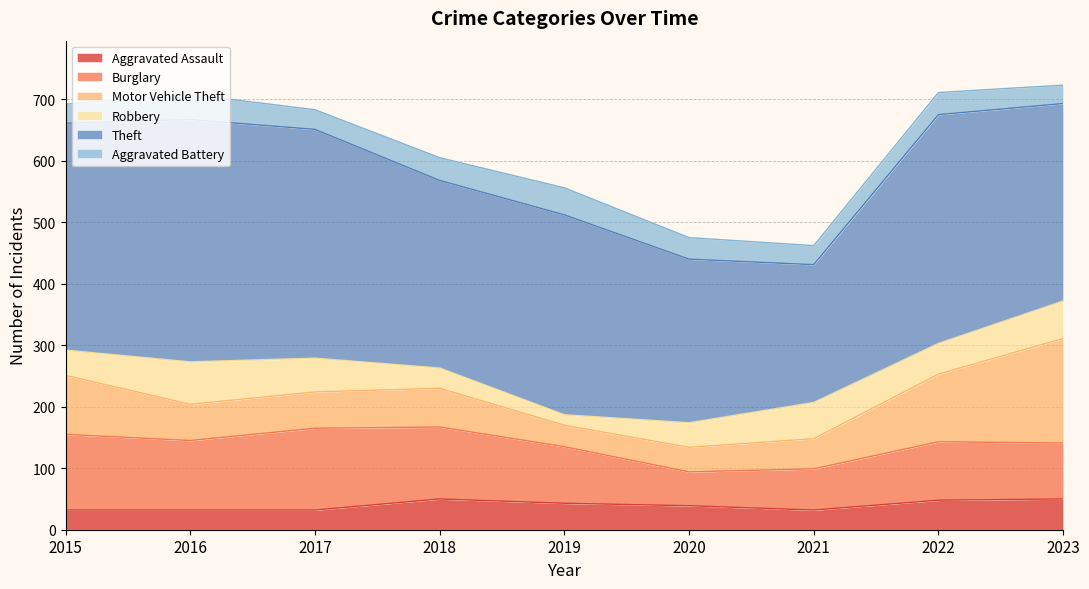

Which category has the highest value in the Burglary series?

2017